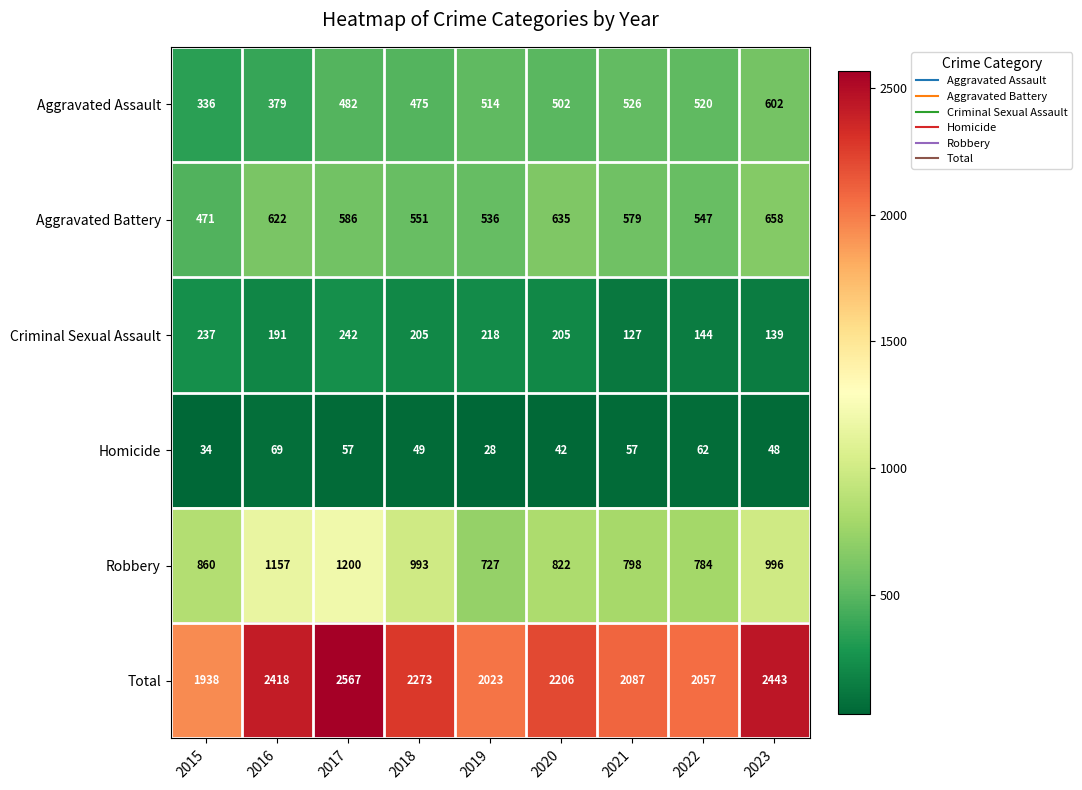

Rank the series at 2021 from highest to lowest value.

Total, Robbery, Aggravated Battery, Aggravated Assault, Criminal Sexual Assault, Homicide